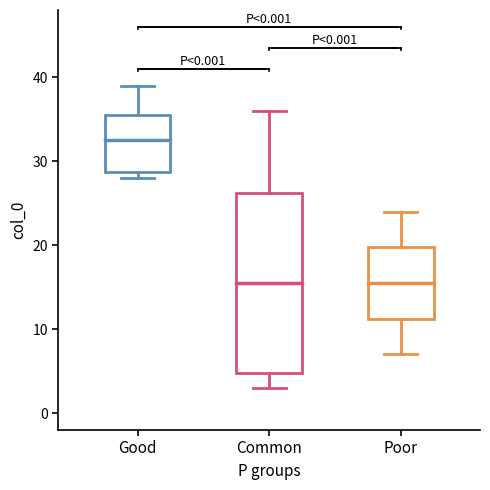

Reading left to right, read every box against the y-axis: the position of its median line, the range the box covers, and the ends of its whiskers. The values are not printed on the chart, so give them approximately, as read against the axis.

Good: median 33, box 29 to 36, whiskers 28 to 39
Common: median 16, box 5 to 26, whiskers 3 to 36
Poor: median 16, box 11 to 20, whiskers 7 to 24